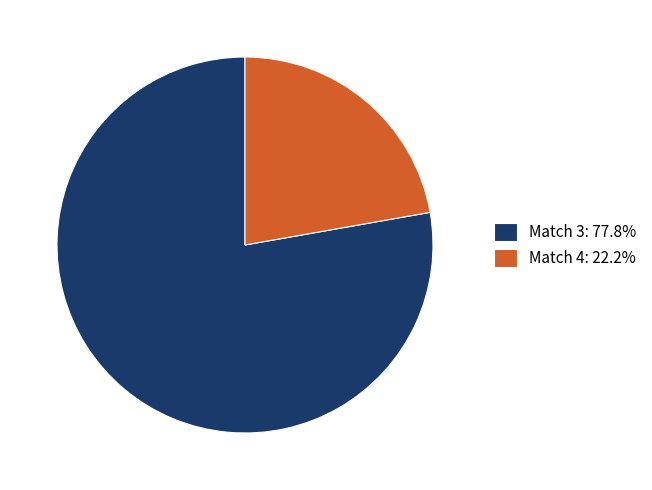

Approximately how many times larger is the value at Match 4: 22.2% compared to Match 3: 77.8%?

0.3